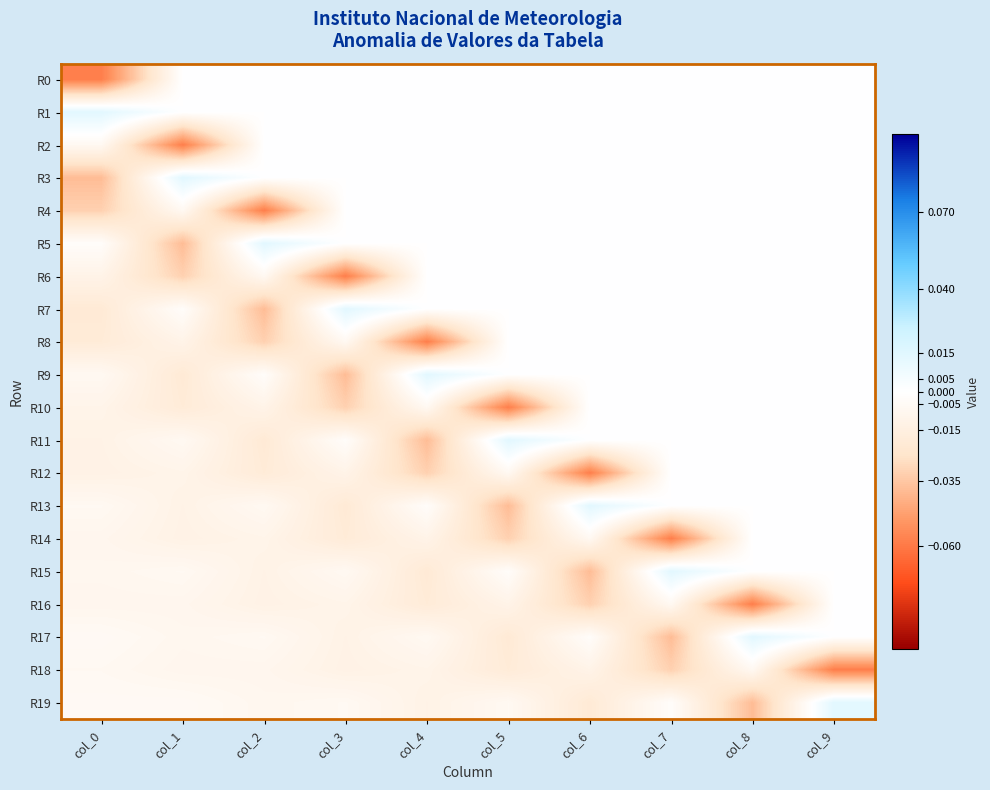

Which series has the widest spread of values?

R0